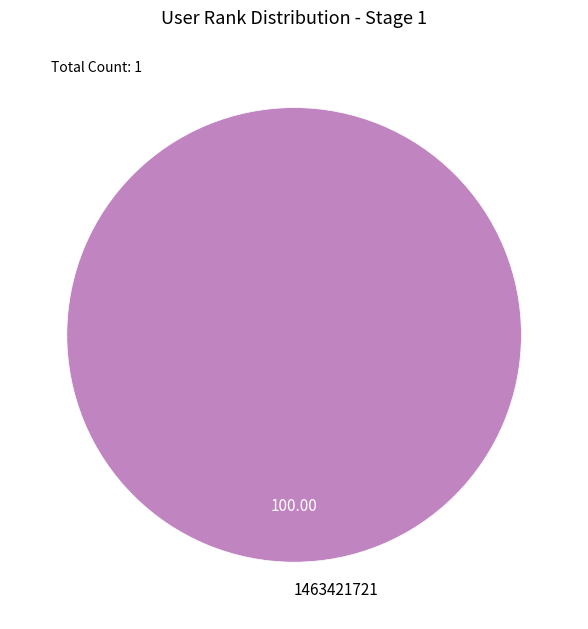

Rank the categories by value from lowest to highest.

1463421721